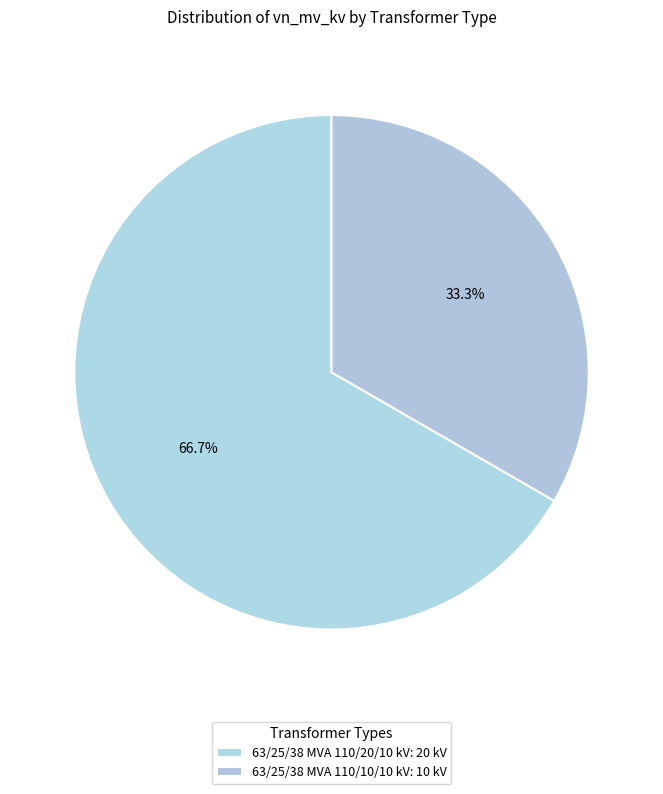

Is it true that 63/25/38 MVA 110/20/10 kV is 67% of the pie?

True